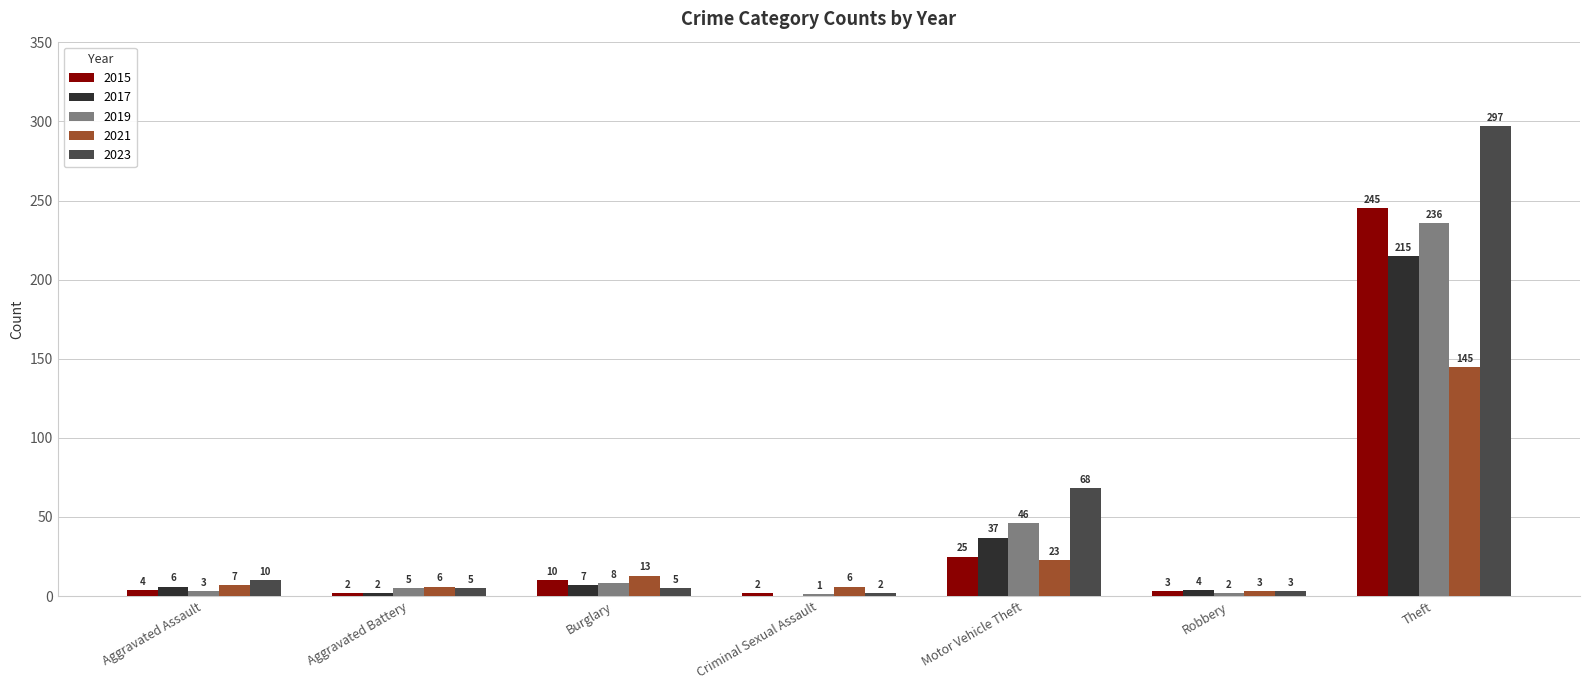

Are the bars grouped side by side (vs. stacked)?

Yes